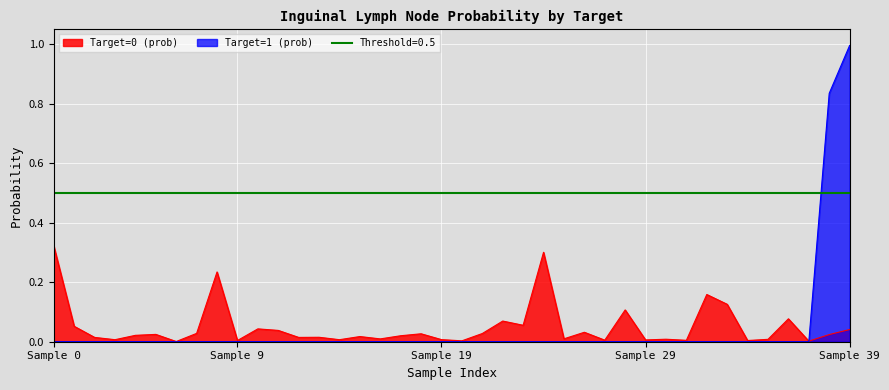

The Target=1 (prob) series shows 0.7 at 28. True or false?

False